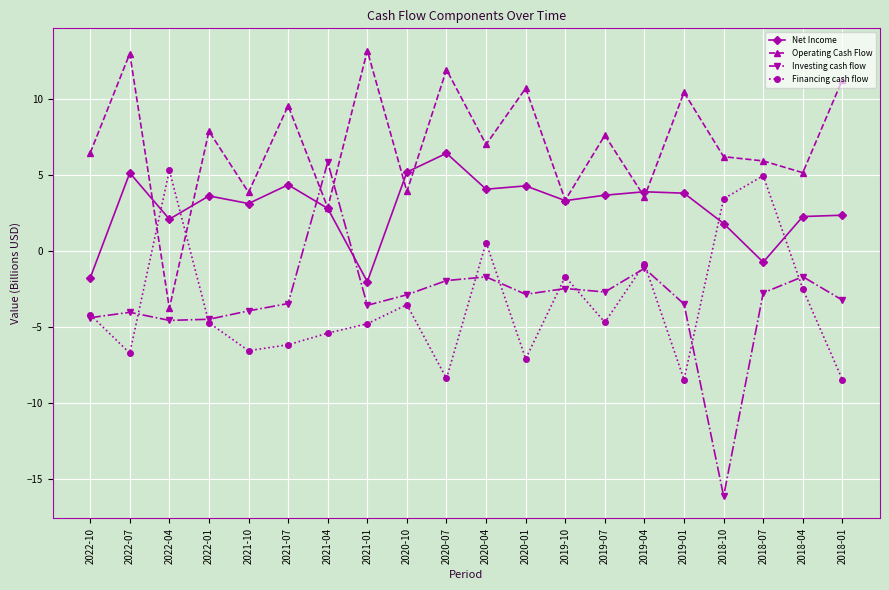

What is the difference between the maximum and minimum values in the Investing cash flow series?

22.0